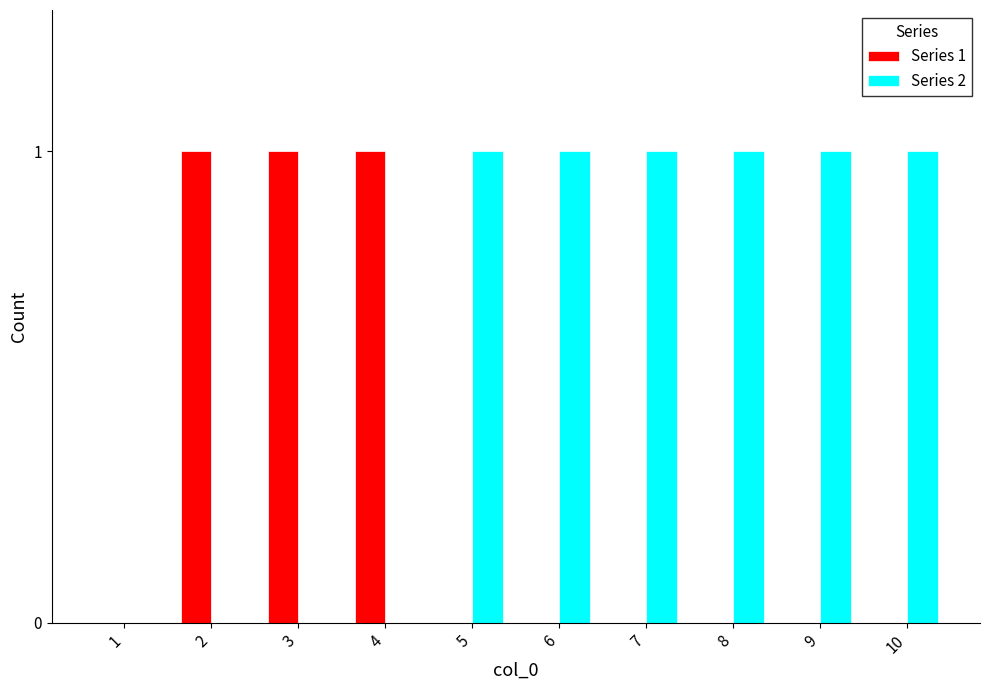

True or false: Series 2 has a value of 1 at 9.

True